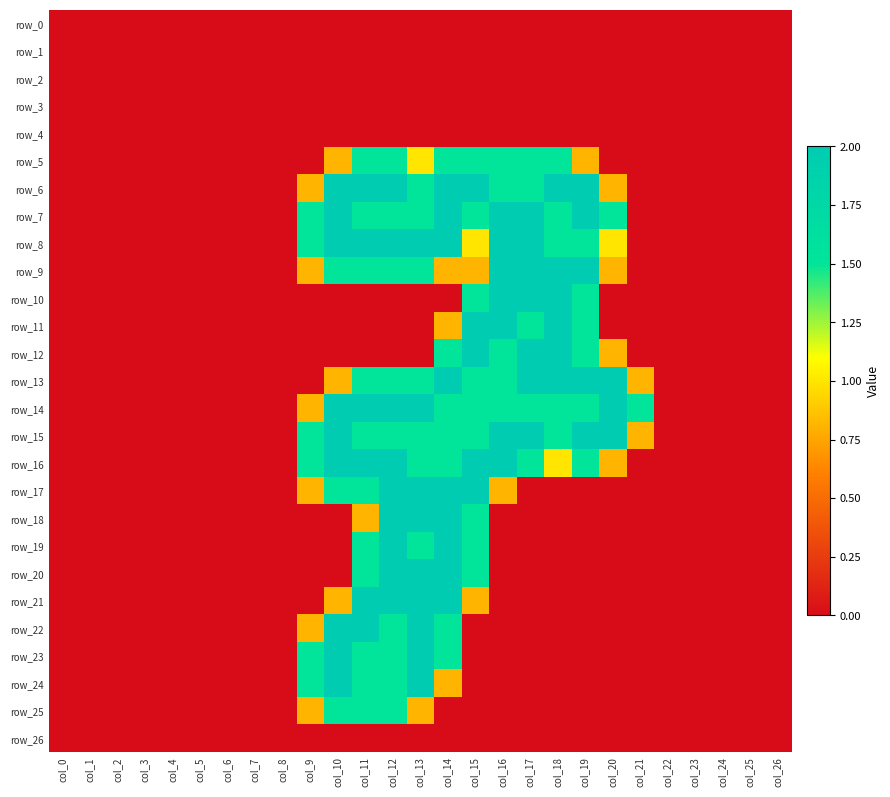

Which label corresponds to the largest value in the chart?

col_10